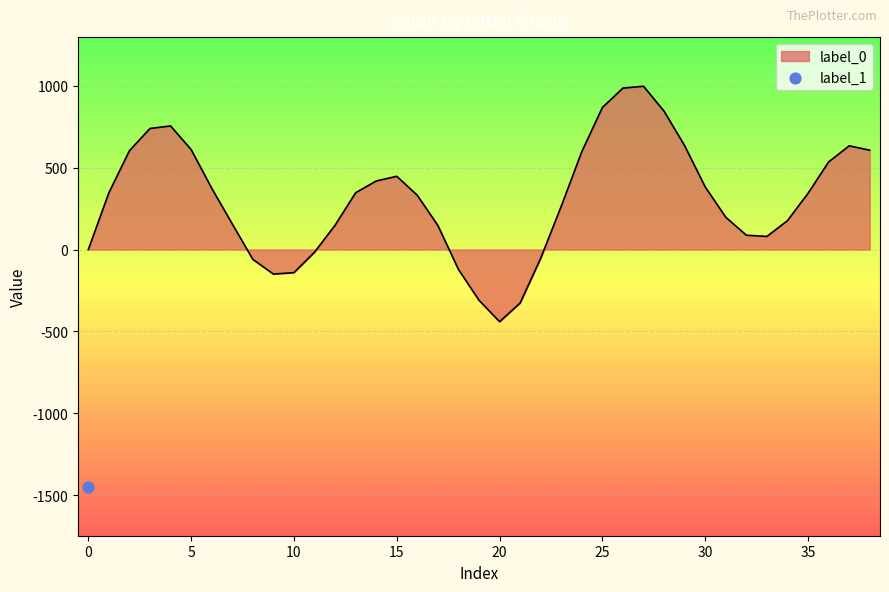

What is the change in value from 13 to 22?

-399.9